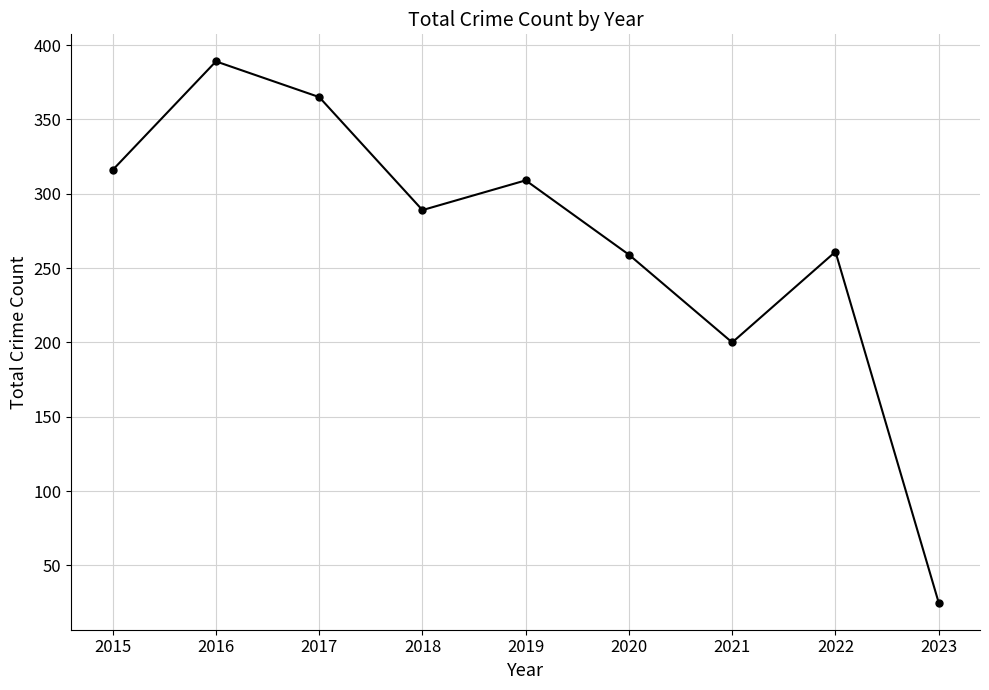

Reading right to left, transcribe all the data shown in this chart.

2023=25	2022=261	2021=200	2020=259	2019=309	2018=289	2017=365	2016=389	2015=316